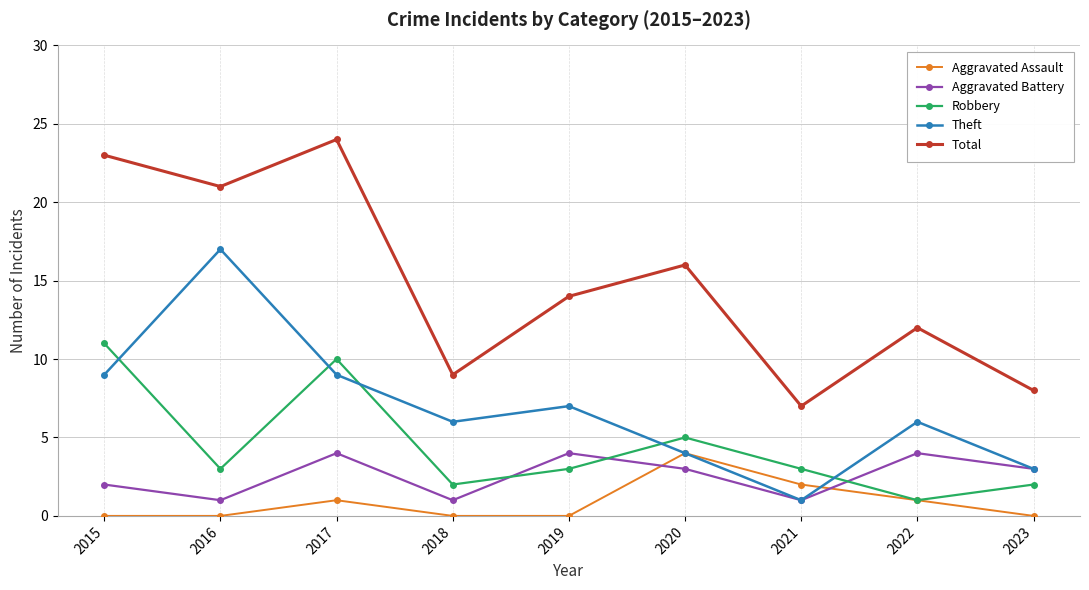

The Aggravated Assault series shows 0 at 2019. True or false?

True